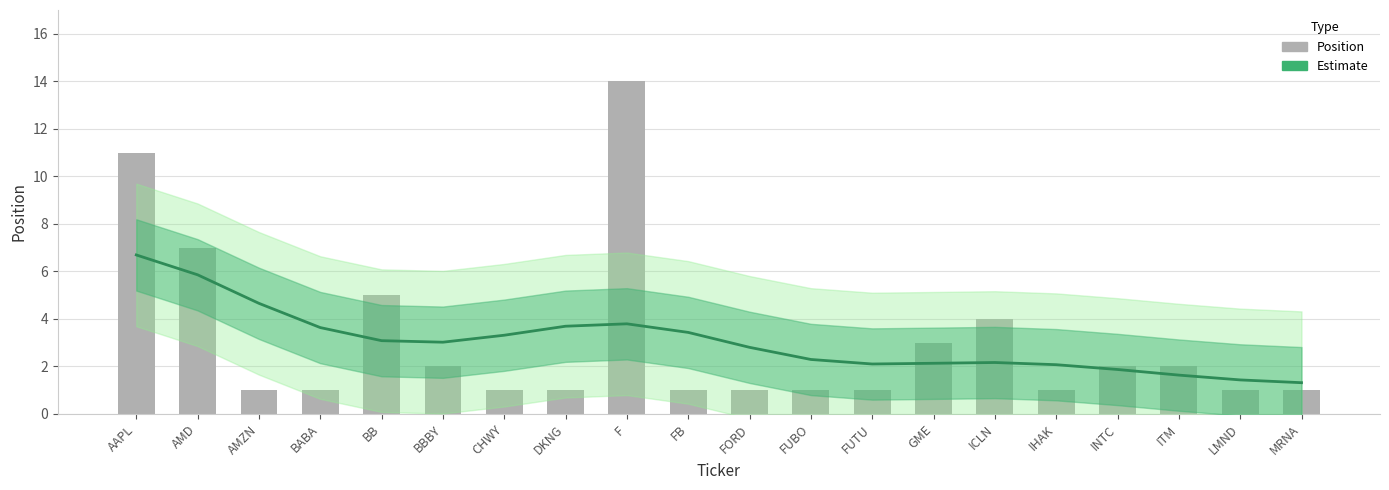

Which series has the largest range (max minus min)?

Position